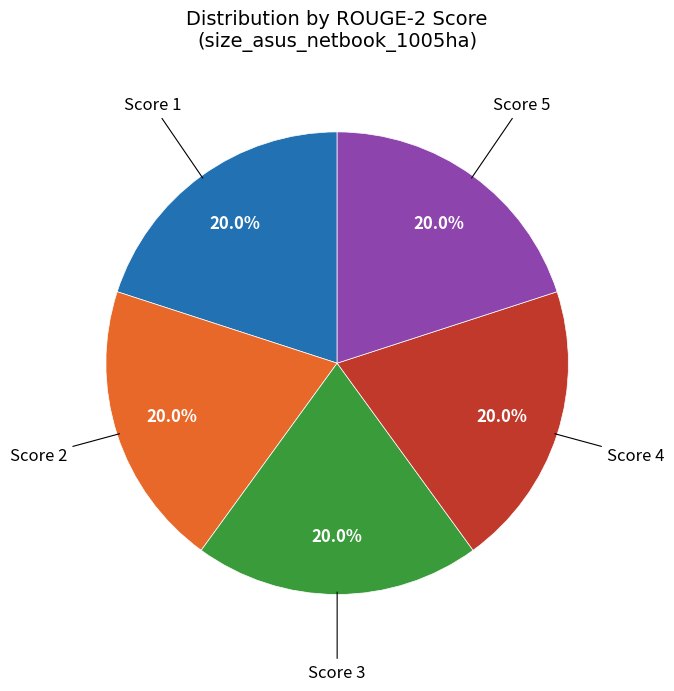

Does any single category account for the majority?

No